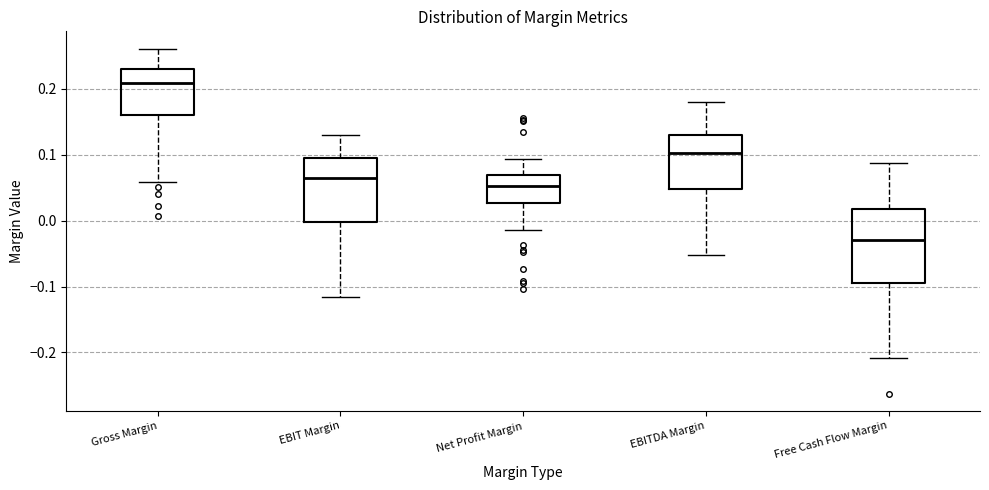

Reading left to right, read every box against the y-axis: the position of its median line, the range the box covers, and the ends of its whiskers. The values are not printed on the chart, so give them approximately, as read against the axis.

Gross Margin: median 0.21, box 0.16 to 0.23, whiskers 0.06 to 0.26
EBIT Margin: median 0.07, box 0.00 to 0.10, whiskers -0.12 to 0.13
Net Profit Margin: median 0.05, box 0.03 to 0.07, whiskers -0.01 to 0.09
EBITDA Margin: median 0.10, box 0.05 to 0.13, whiskers -0.05 to 0.18
Free Cash Flow Margin: median -0.03, box -0.09 to 0.02, whiskers -0.21 to 0.09